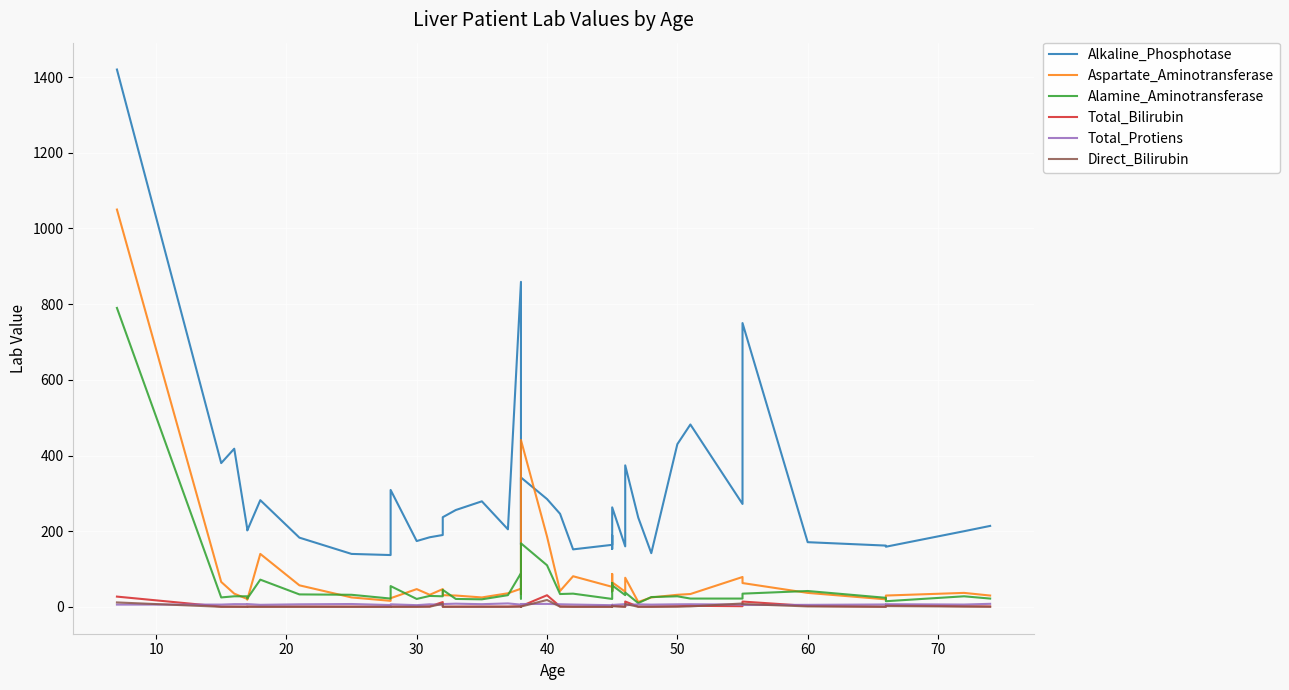

True or false: Aspartate_Aminotransferase has more than 0 points higher than both neighbors.

True